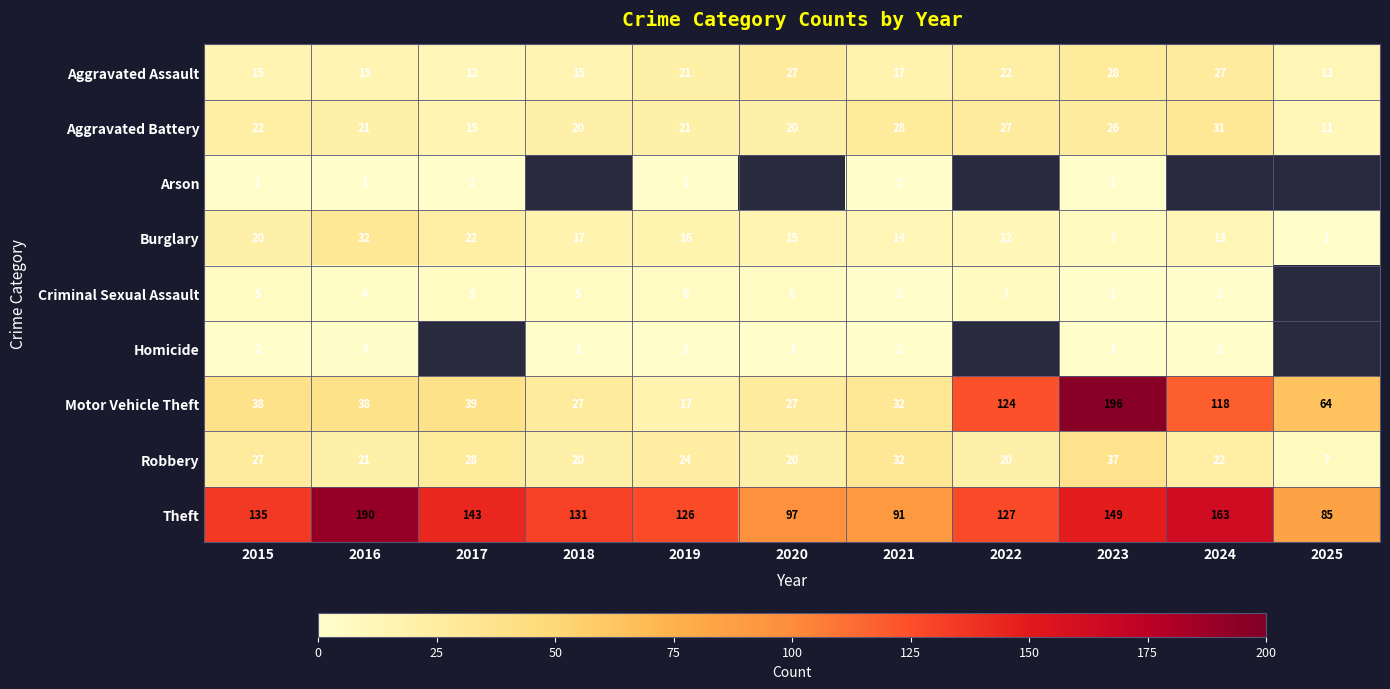

What is the total value across all series at 2021?

220.0